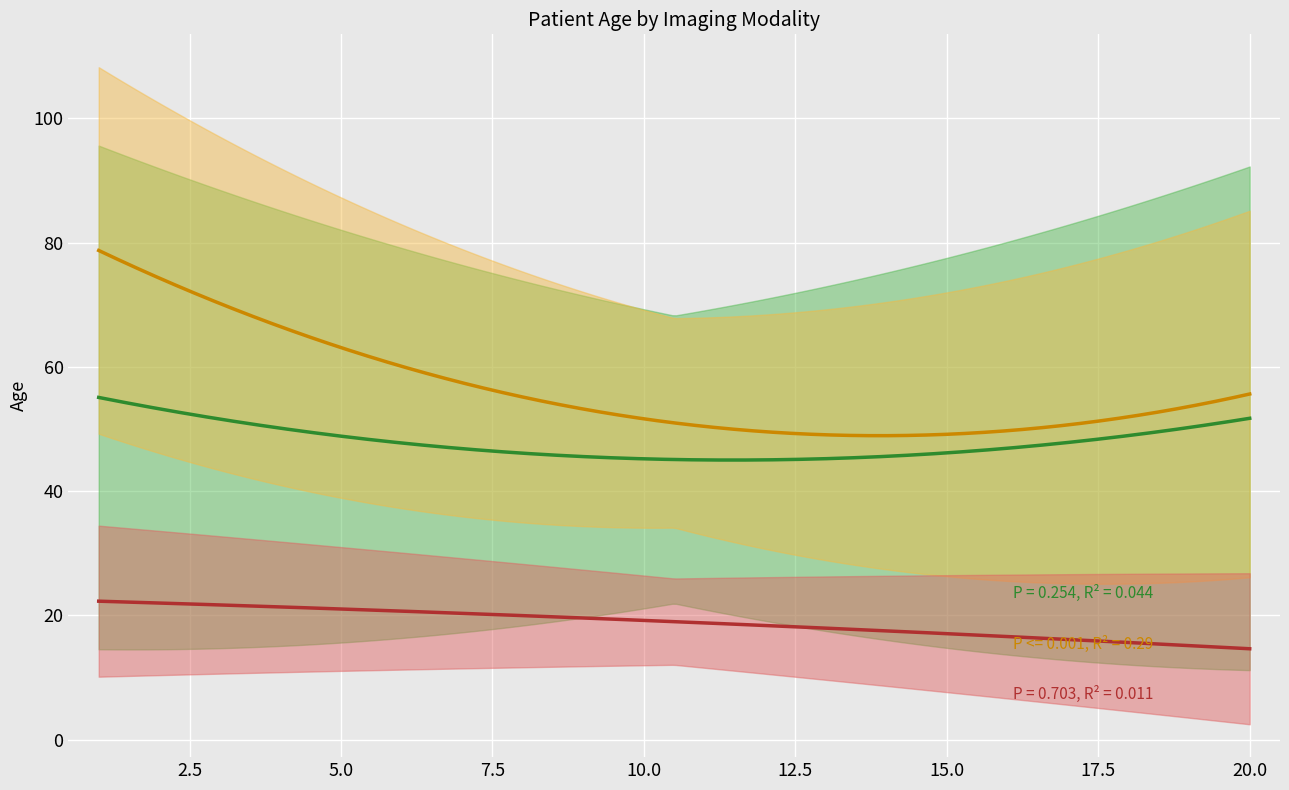

What are all the series names shown in the legend?

MRI, CT, XRAY